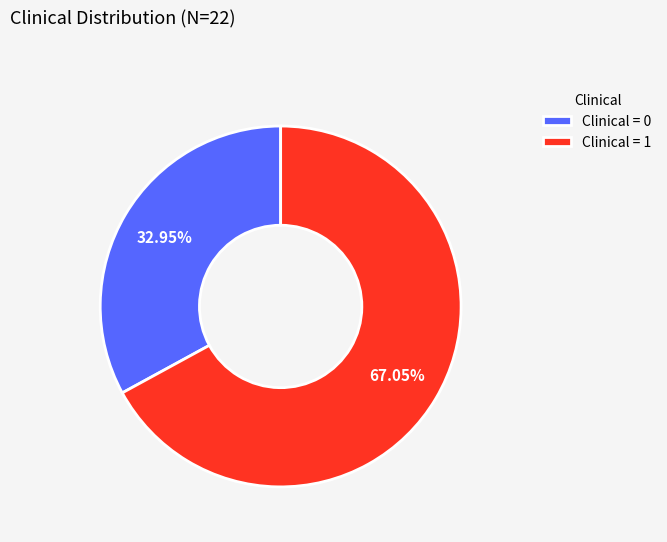

Is Clinical = 0 the majority of the pie?

No